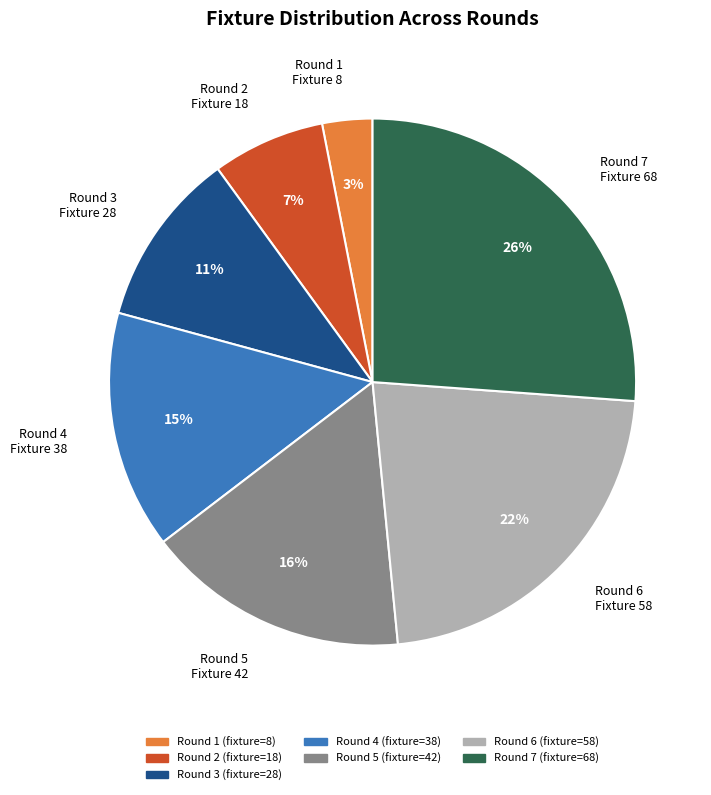

How many segments does this pie chart have?

7